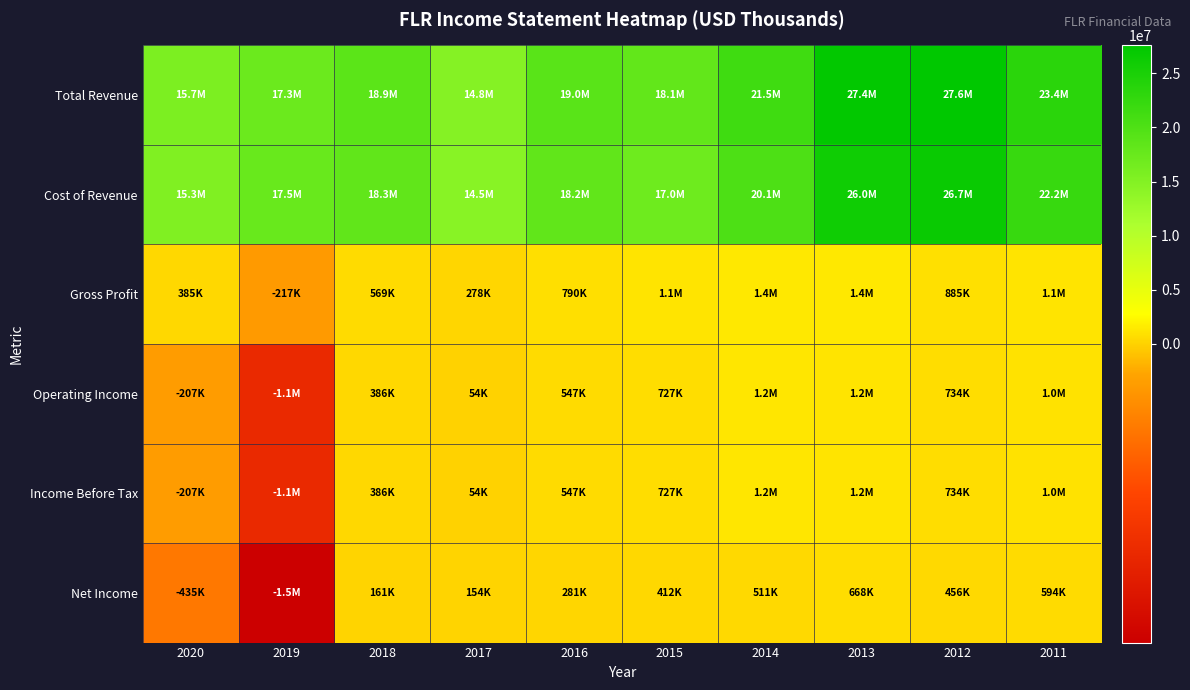

What is the total value across all series at 2015?

38093800